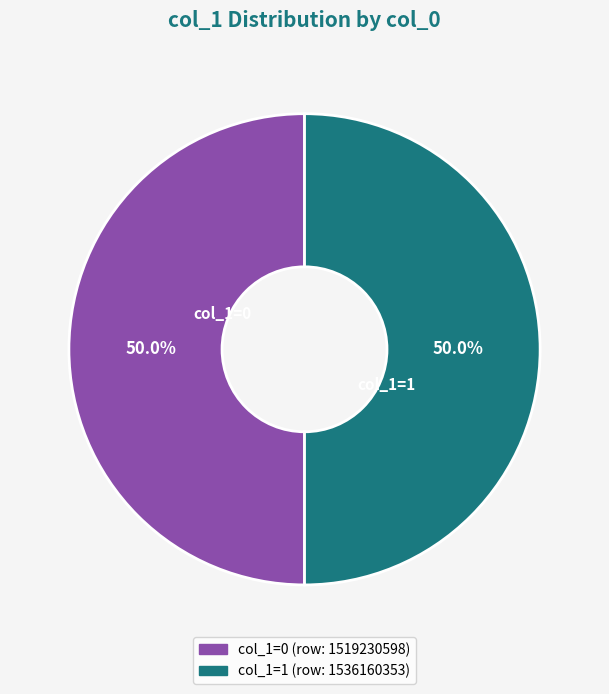

What portion of the pie excludes col_1=0 (row: 1519230598)?

50.0%